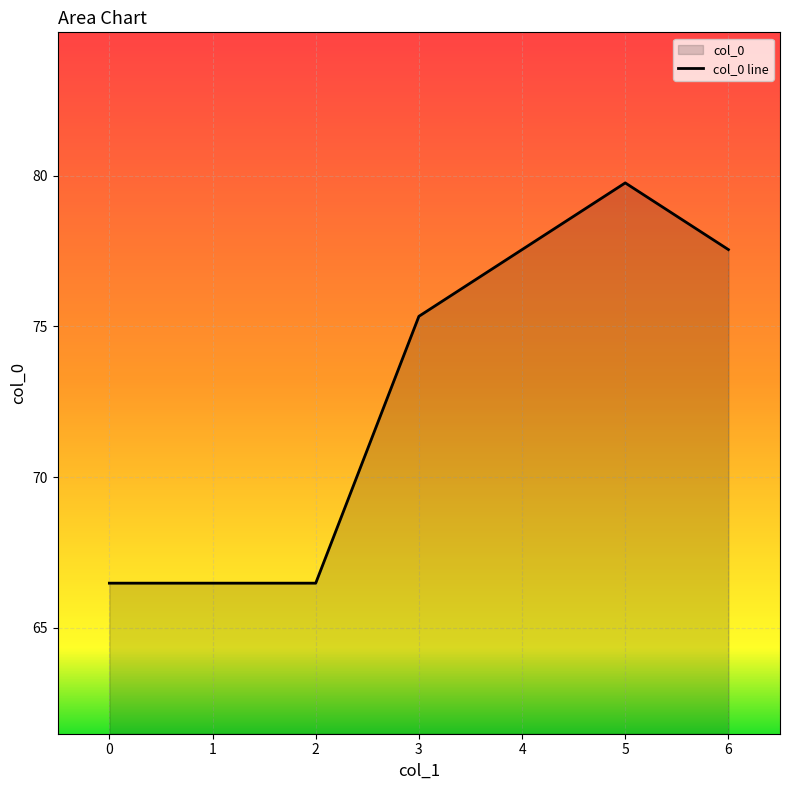

List the labels in order of value, smallest first.

0, 1, 2, 3, 4, 6, 5